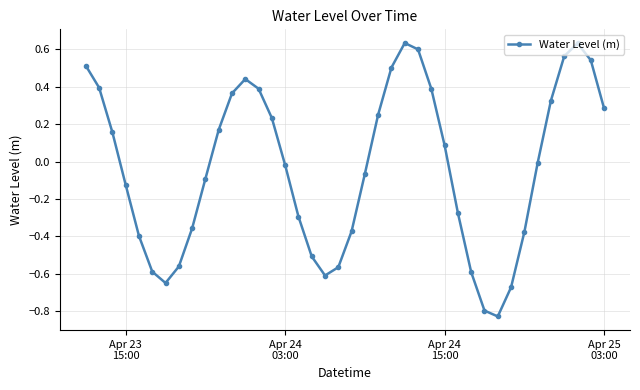

How many interior local valleys (lower than both neighbors) does the data have?

3